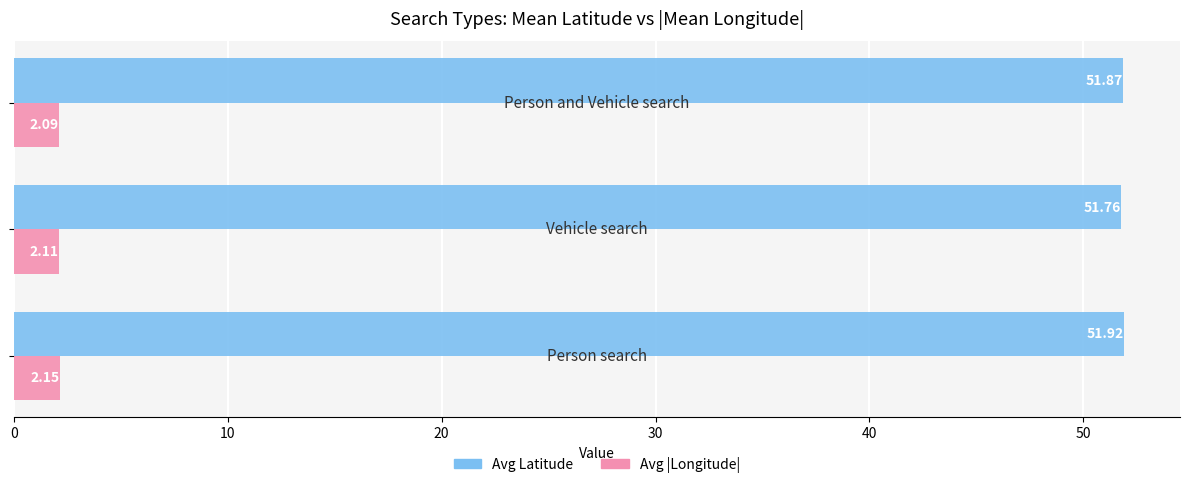

What is the average value of the Avg Latitude series?

51.9